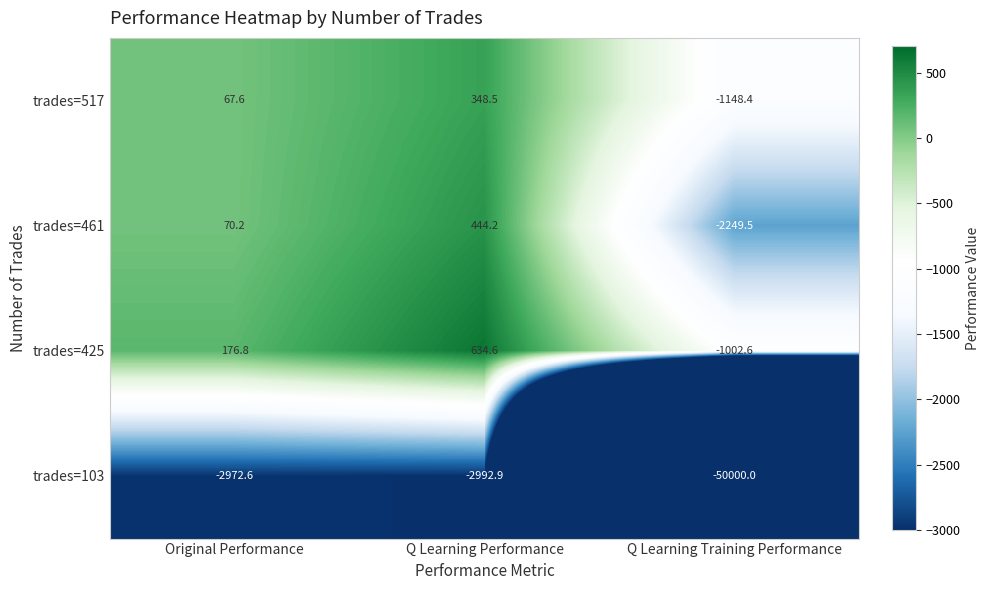

How many categories are shown in the chart?

3